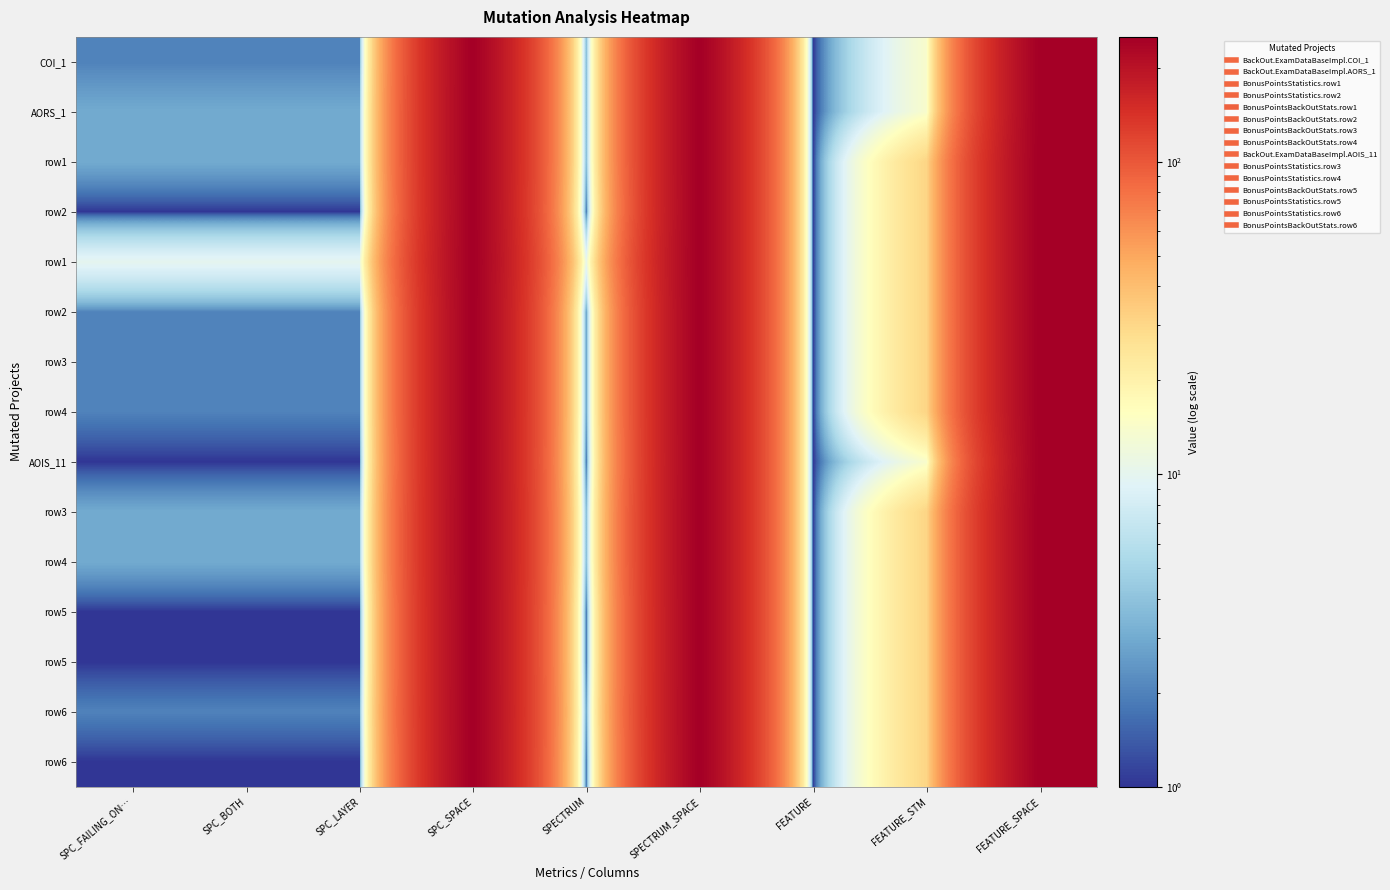

Between FEATURE and SPC_LAYER, which is larger?

SPC_LAYER